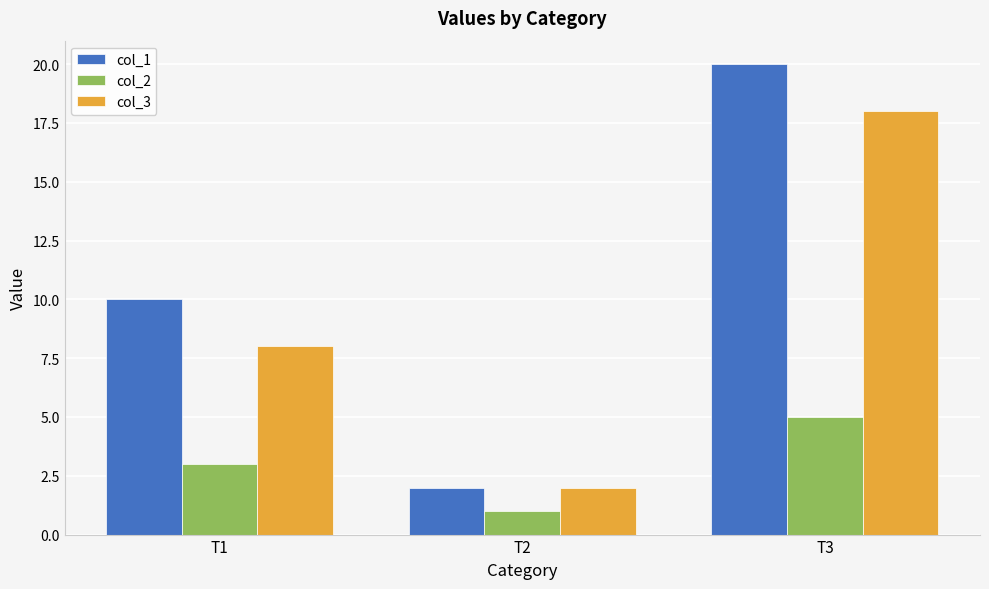

What is the smallest value displayed?

1